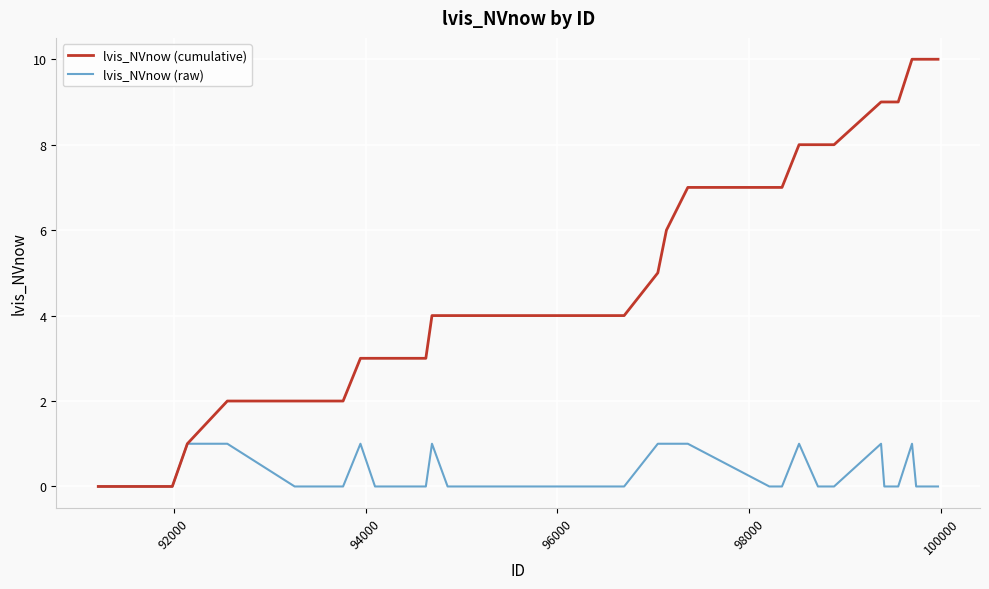

Reading left to right, what are all the values shown in this chart?

lvis_NVnow (cumulative): 0	0	0	0	0	1	2	2	2	3	3	3	3	4	4	4	4	4	4	4	4	5	6	7	7	7	7	8	8	8	8	8	9	9	9	10	10	10	10	10
lvis_NVnow (raw): 0	0	0	0	0	1	1	0	0	1	0	0	0	1	0	0	0	0	0	0	0	1	1	1	0	0	0	1	0	0	0	0	1	0	0	1	0	0	0	0